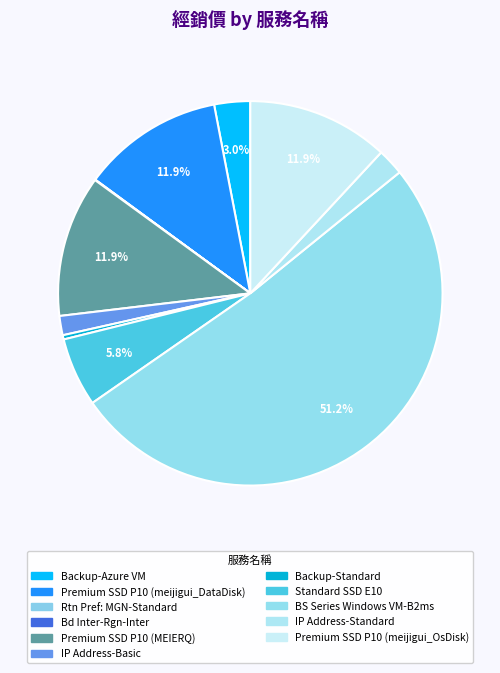

To the nearest percent, what is the difference between the largest and smallest slice percentages?

51%